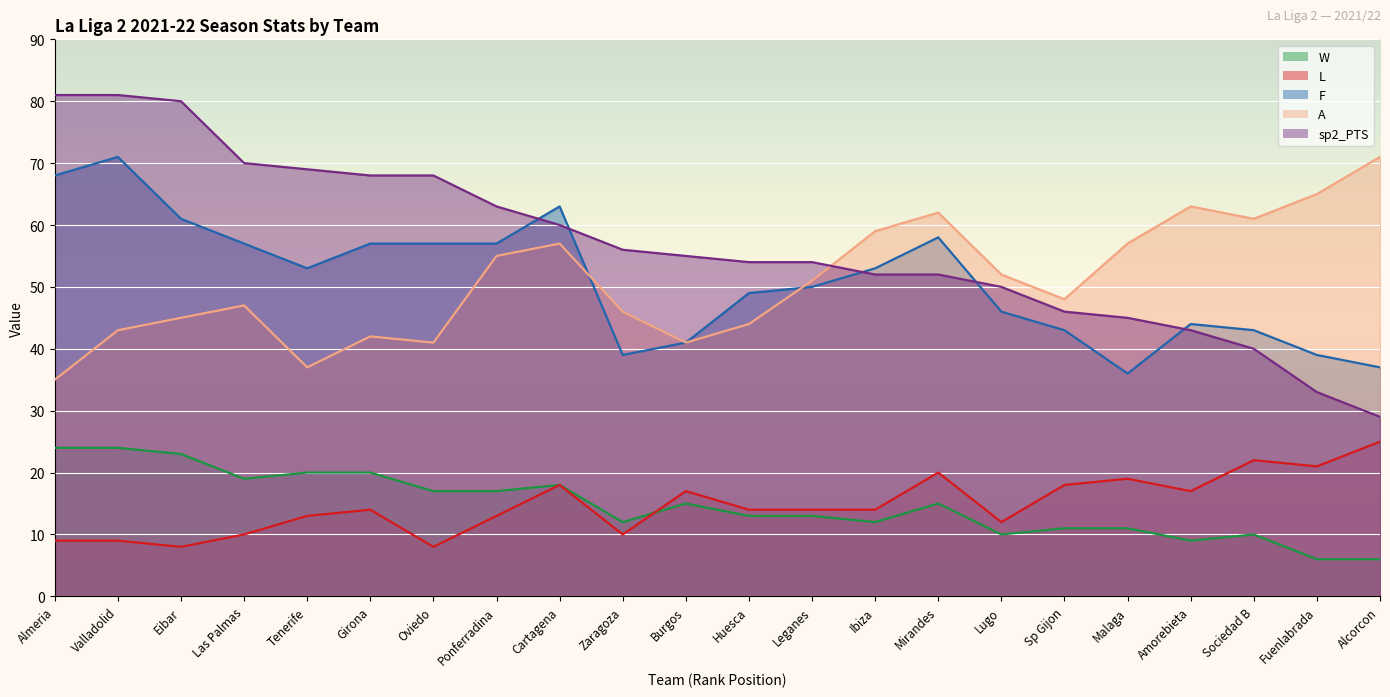

What is the maximum value for L?

25